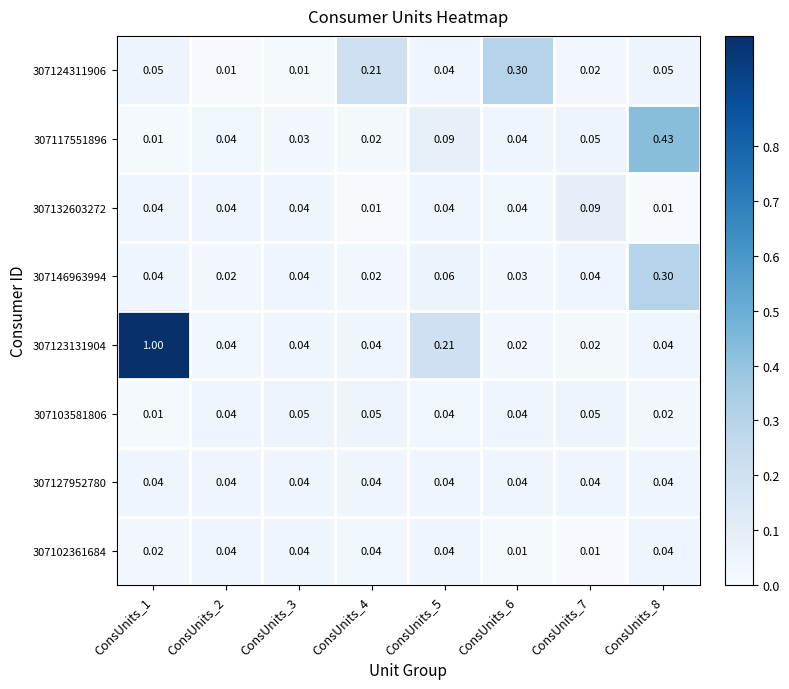

At how many categories does at least one series exceed 0?

8